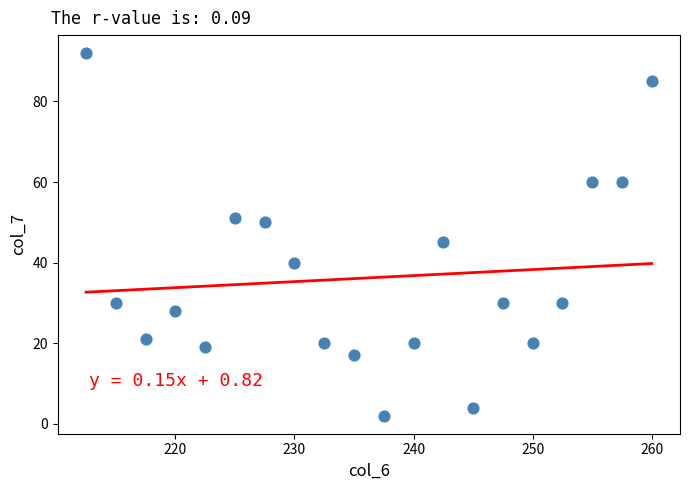

What is the range of Y values (max minus min)?

90